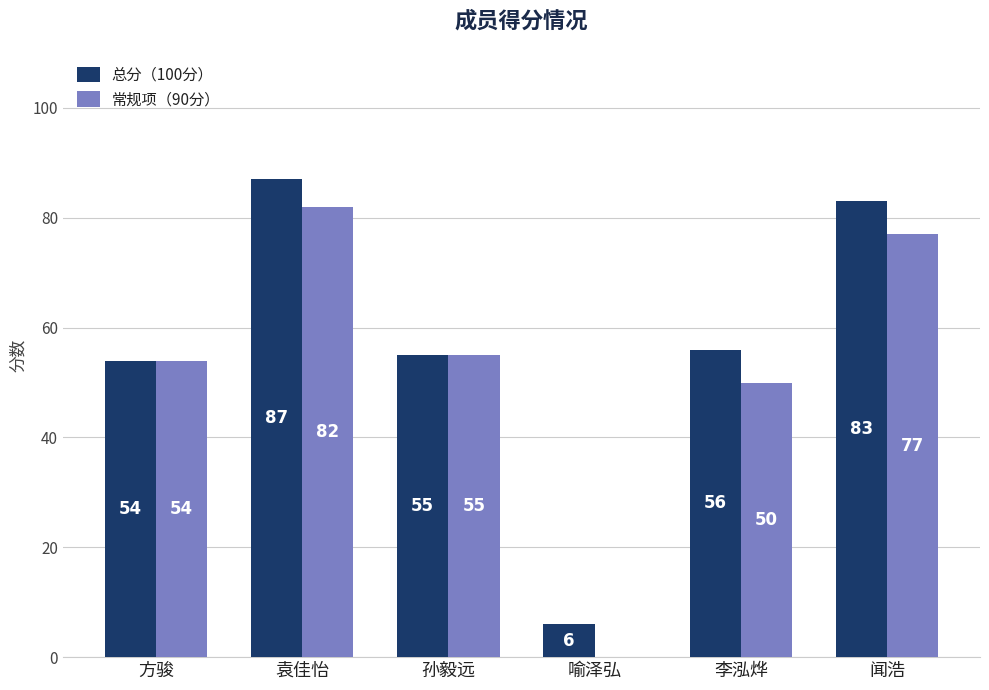

Which series has the largest total across all categories?

总分（100分）